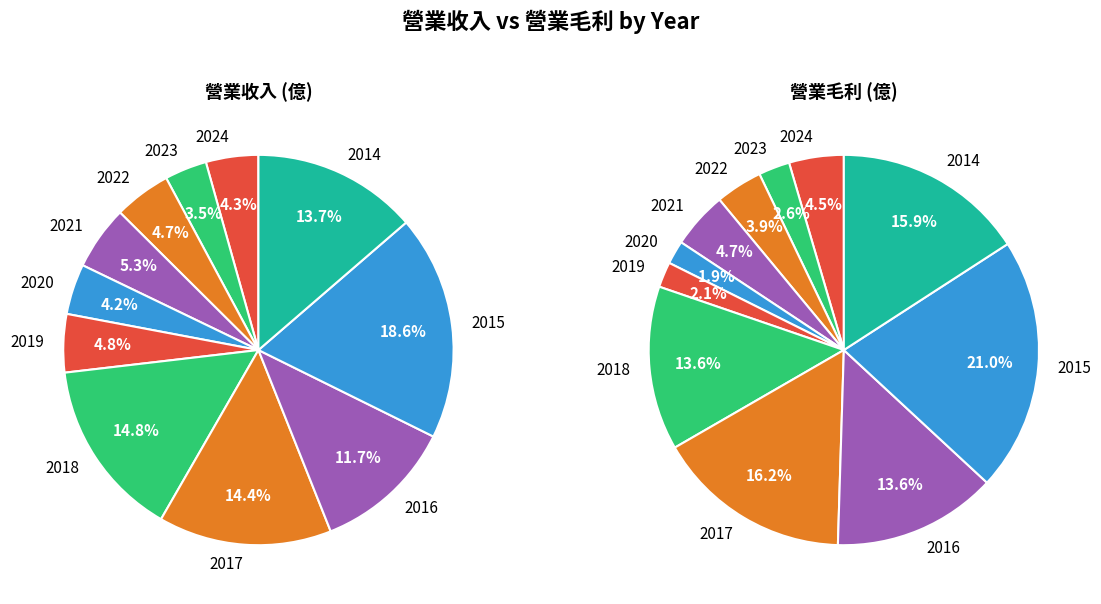

The 2024 slice represents 13% of the pie. True or false?

False